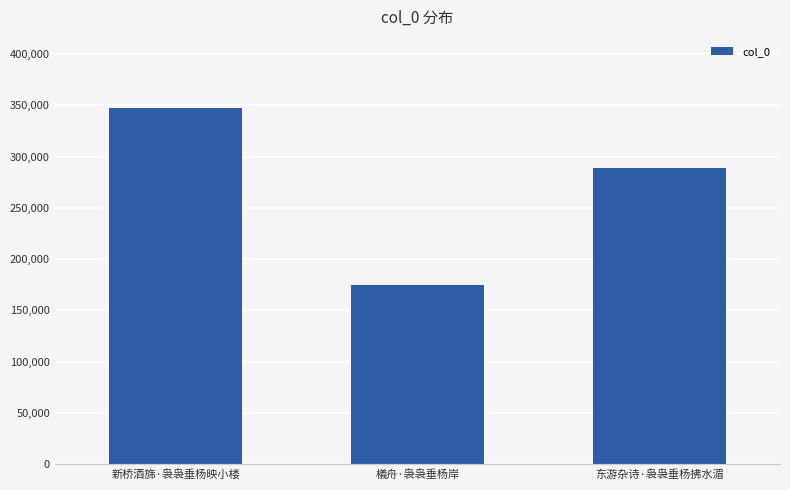

What is the label of the 1st bar from the right?

东游杂诗·袅袅垂杨拂水湄